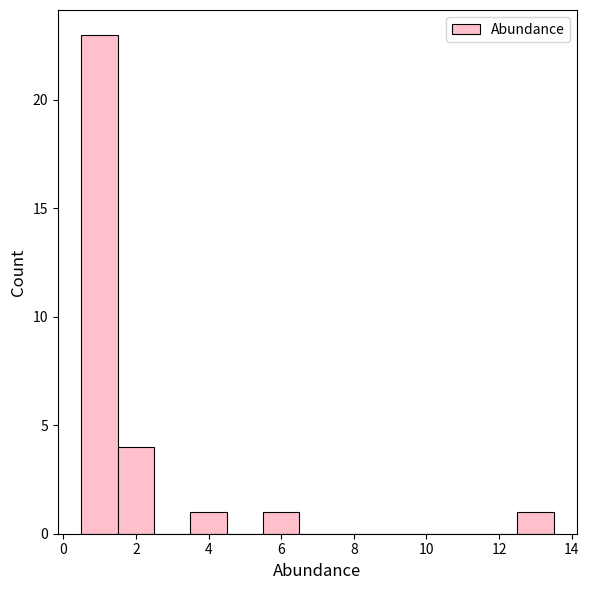

Over which range of the x-axis is the bar tallest?

0.5 to 1.5